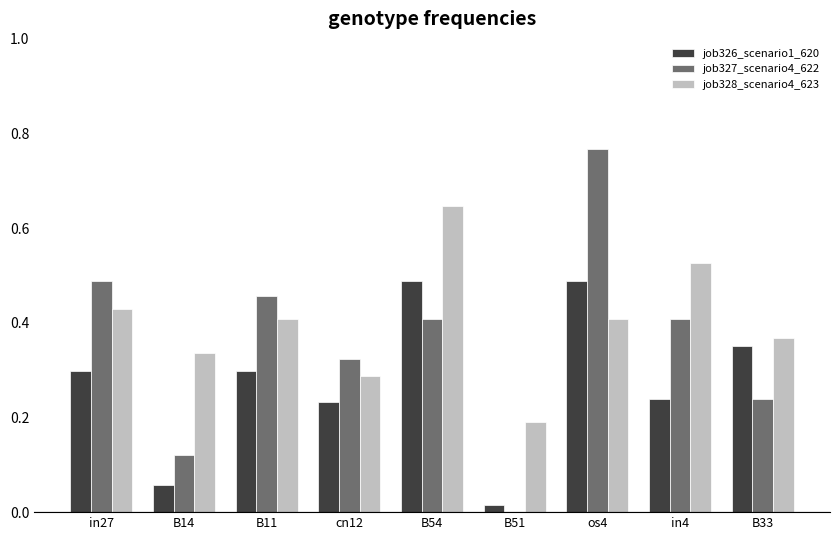

Which series changed the most between B54 and os4?

job327_scenario4_622